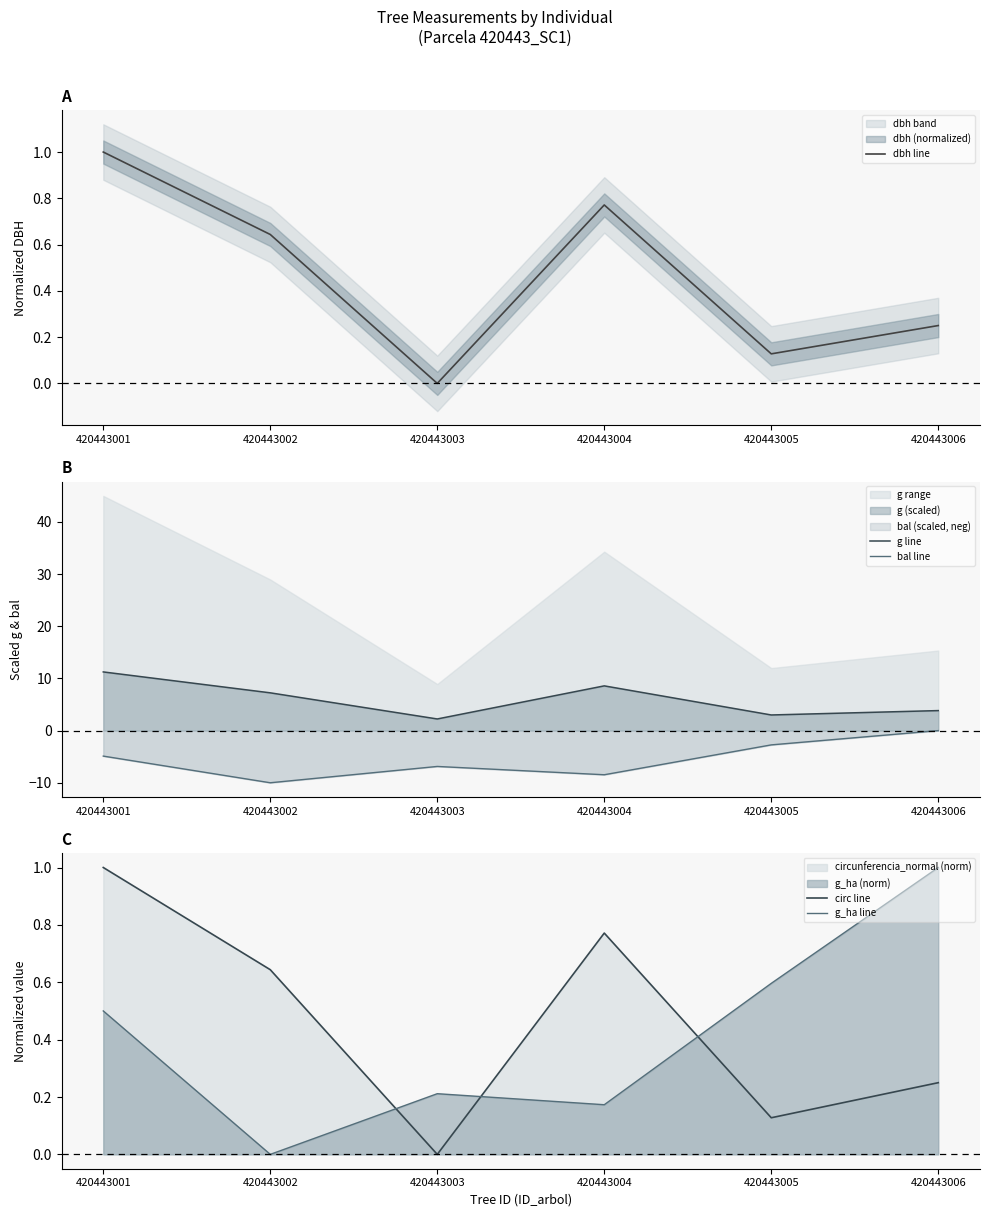

How many values in the g line series exceed 7?

3